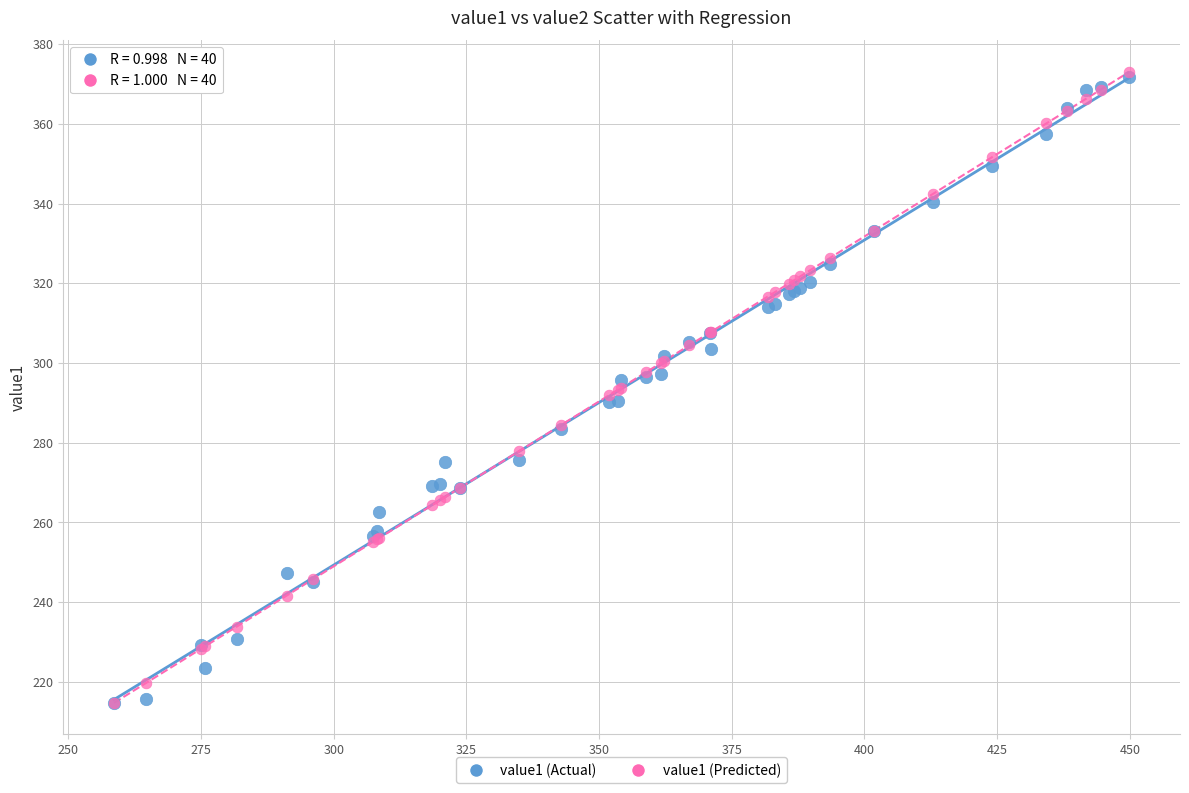

What are all the series names shown in the legend?

value1 (Actual), value1 (Predicted)